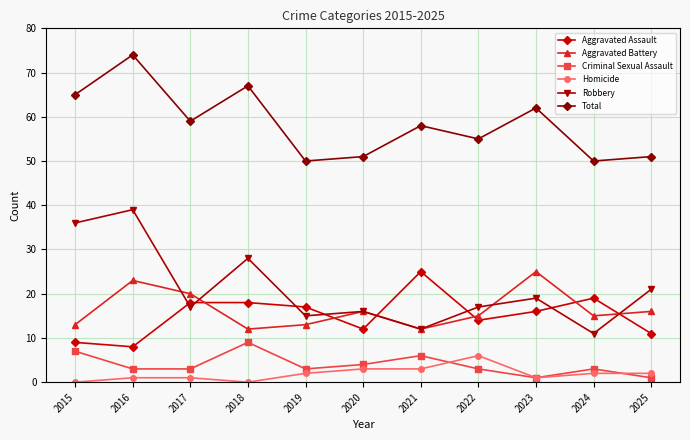

At which label is Total closest to 62?

2023